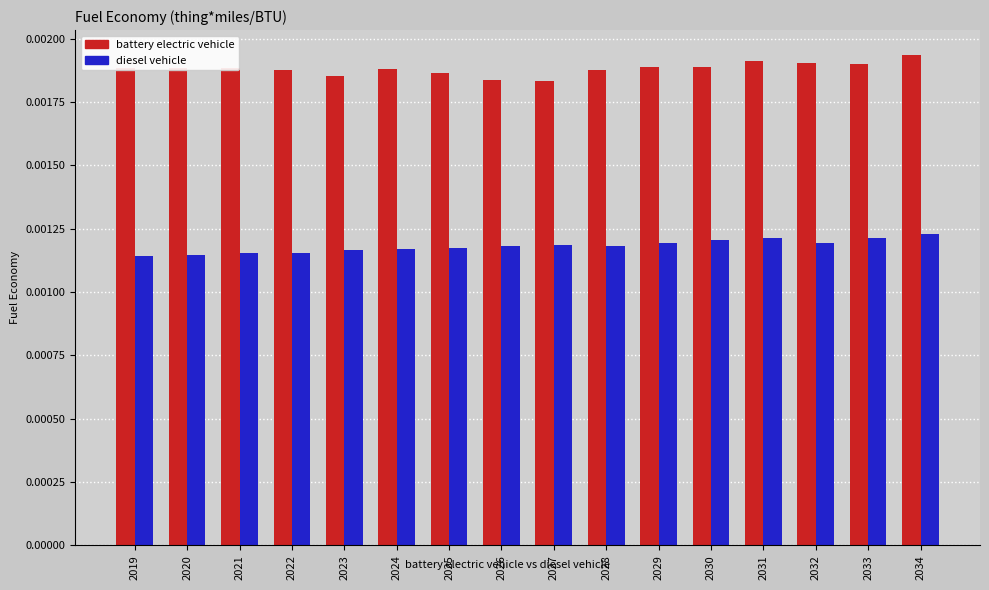

How many bars are there in total?

32